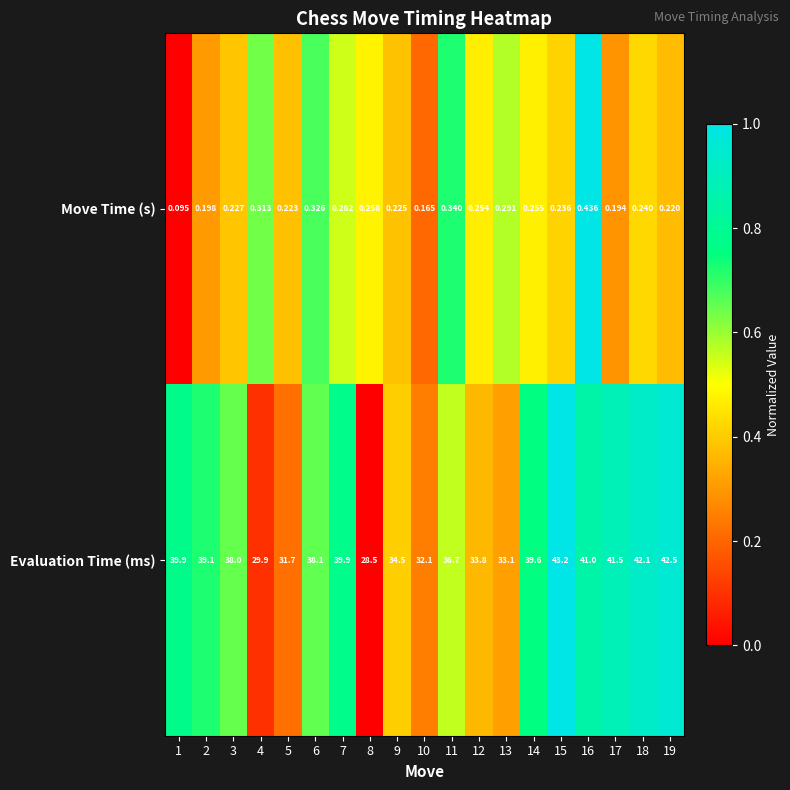

List the series in order of their overall mean, lowest first.

Move Time (s), Evaluation Time (ms)